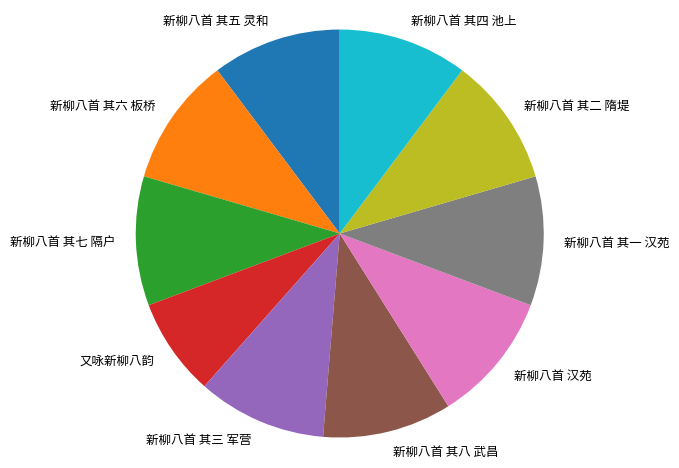

Do 新柳八首 其五 灵和 and 新柳八首 其一 汉苑 together represent more than half of the pie?

No